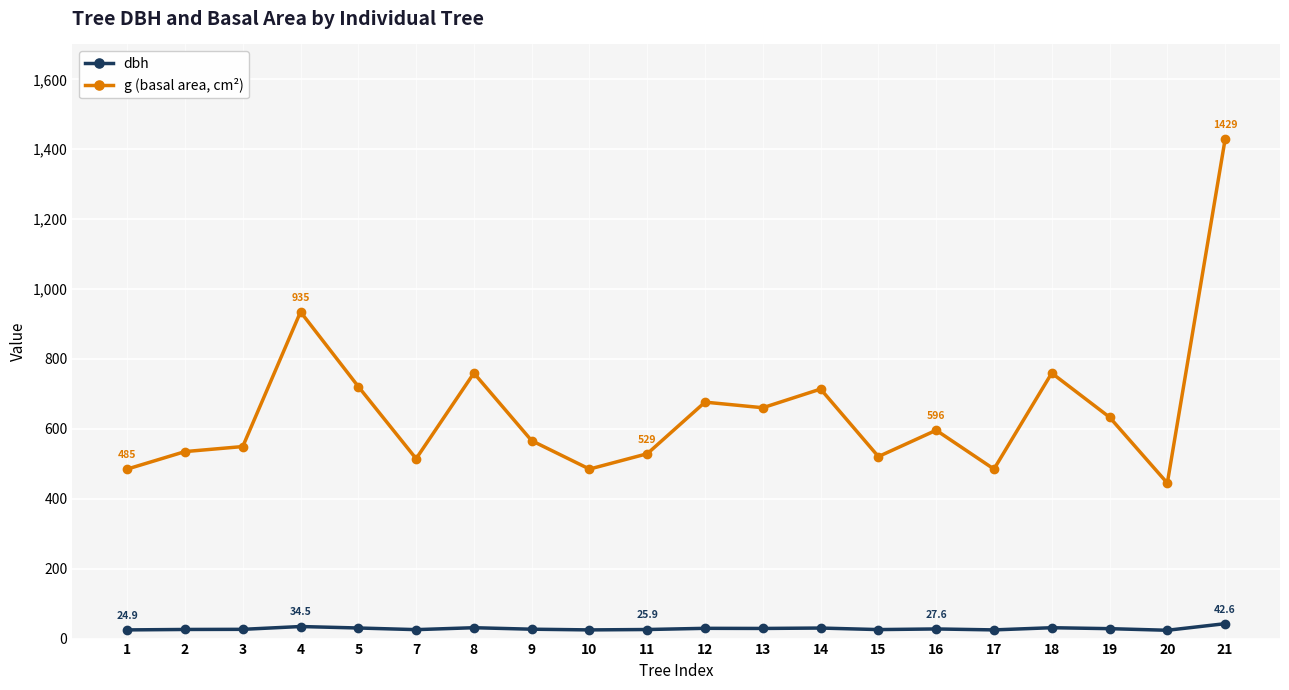

True or false: dbh and g (basal area, cm²) intersect in this chart.

False